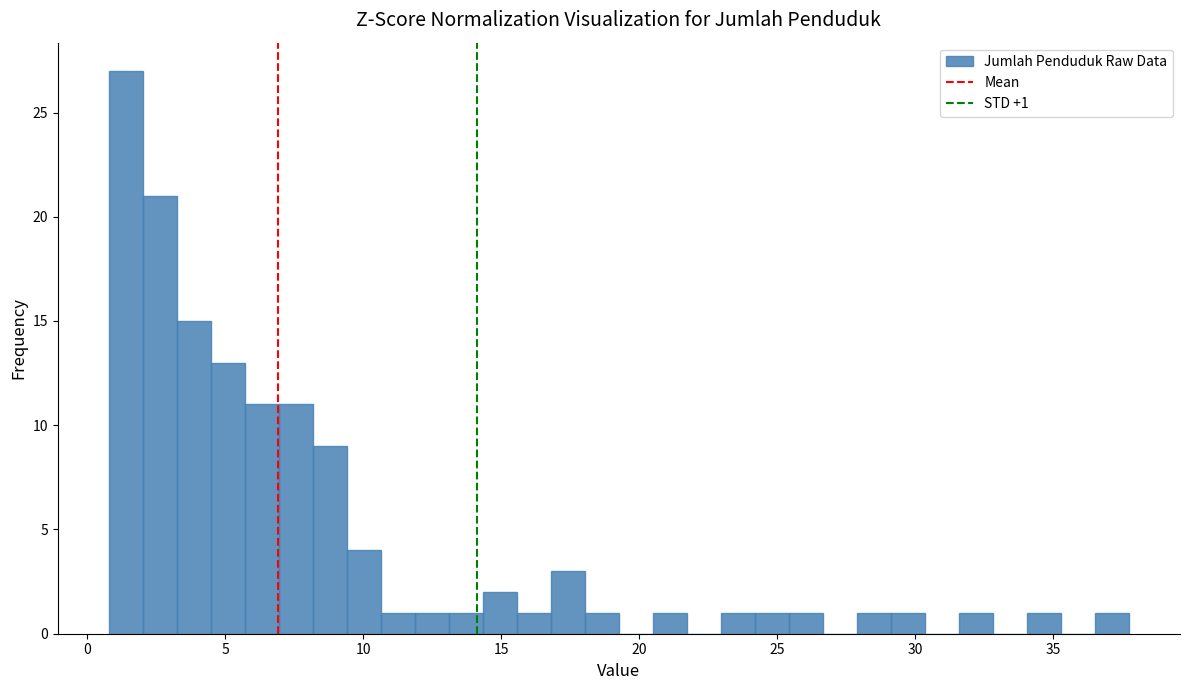

Read against the x-axis, roughly where is the centre of the tallest bar?

1.5